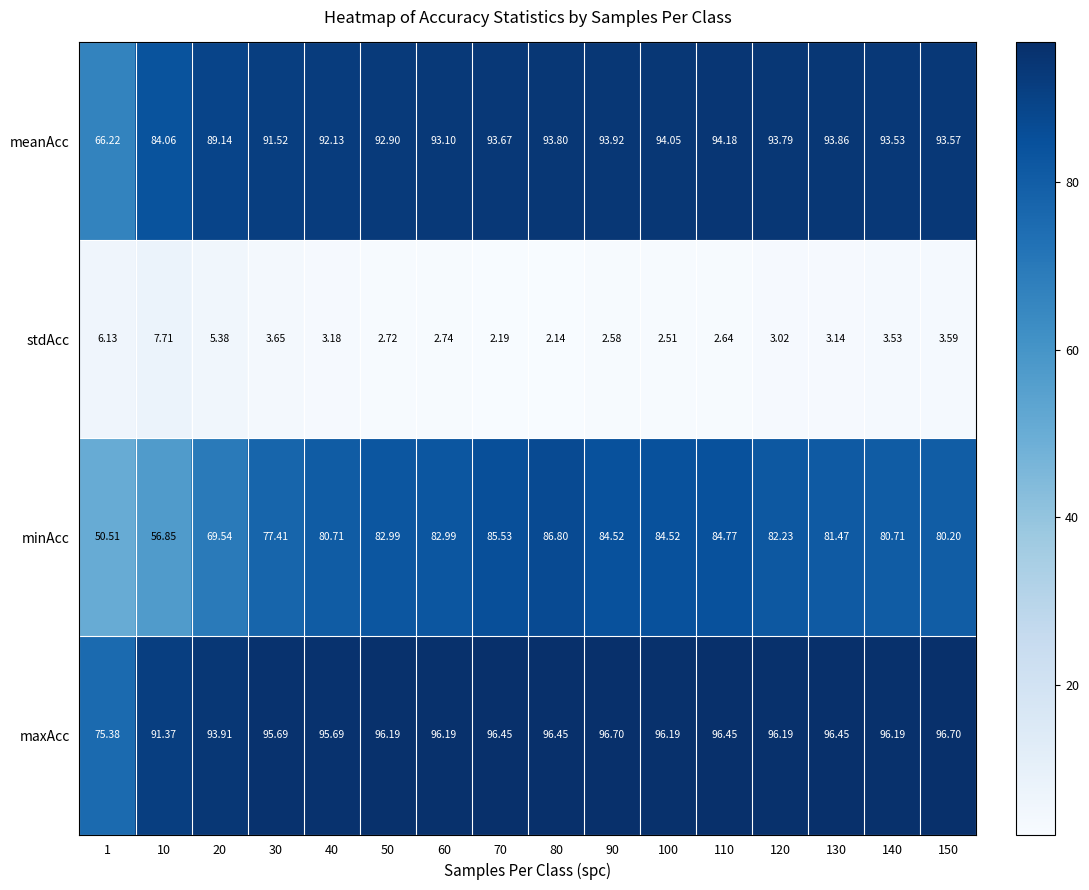

Rank the series at 20 from highest to lowest value.

maxAcc, meanAcc, minAcc, stdAcc